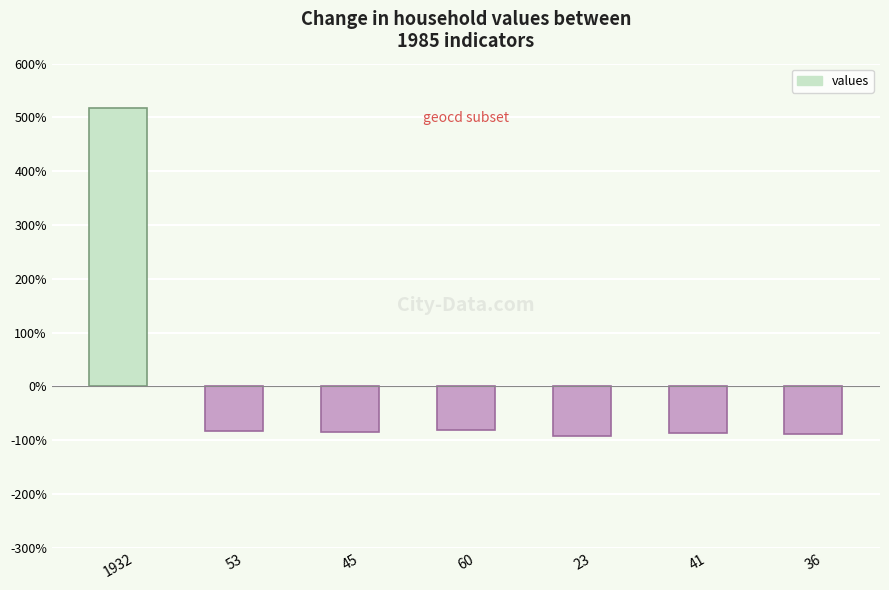

What is the sum of the values at 60 and 23?

-173.5